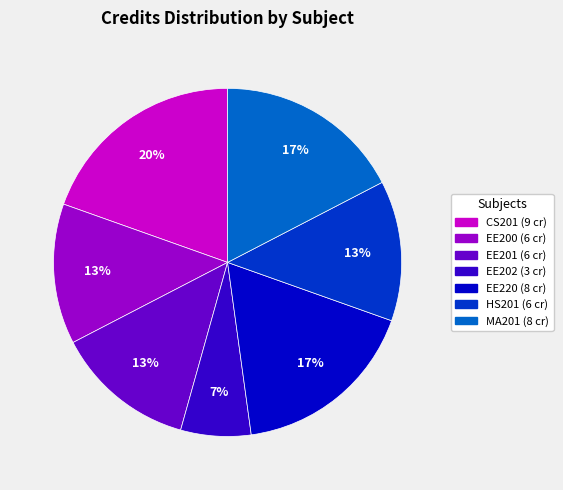

Is there any slice that represents more than half of the pie?

No